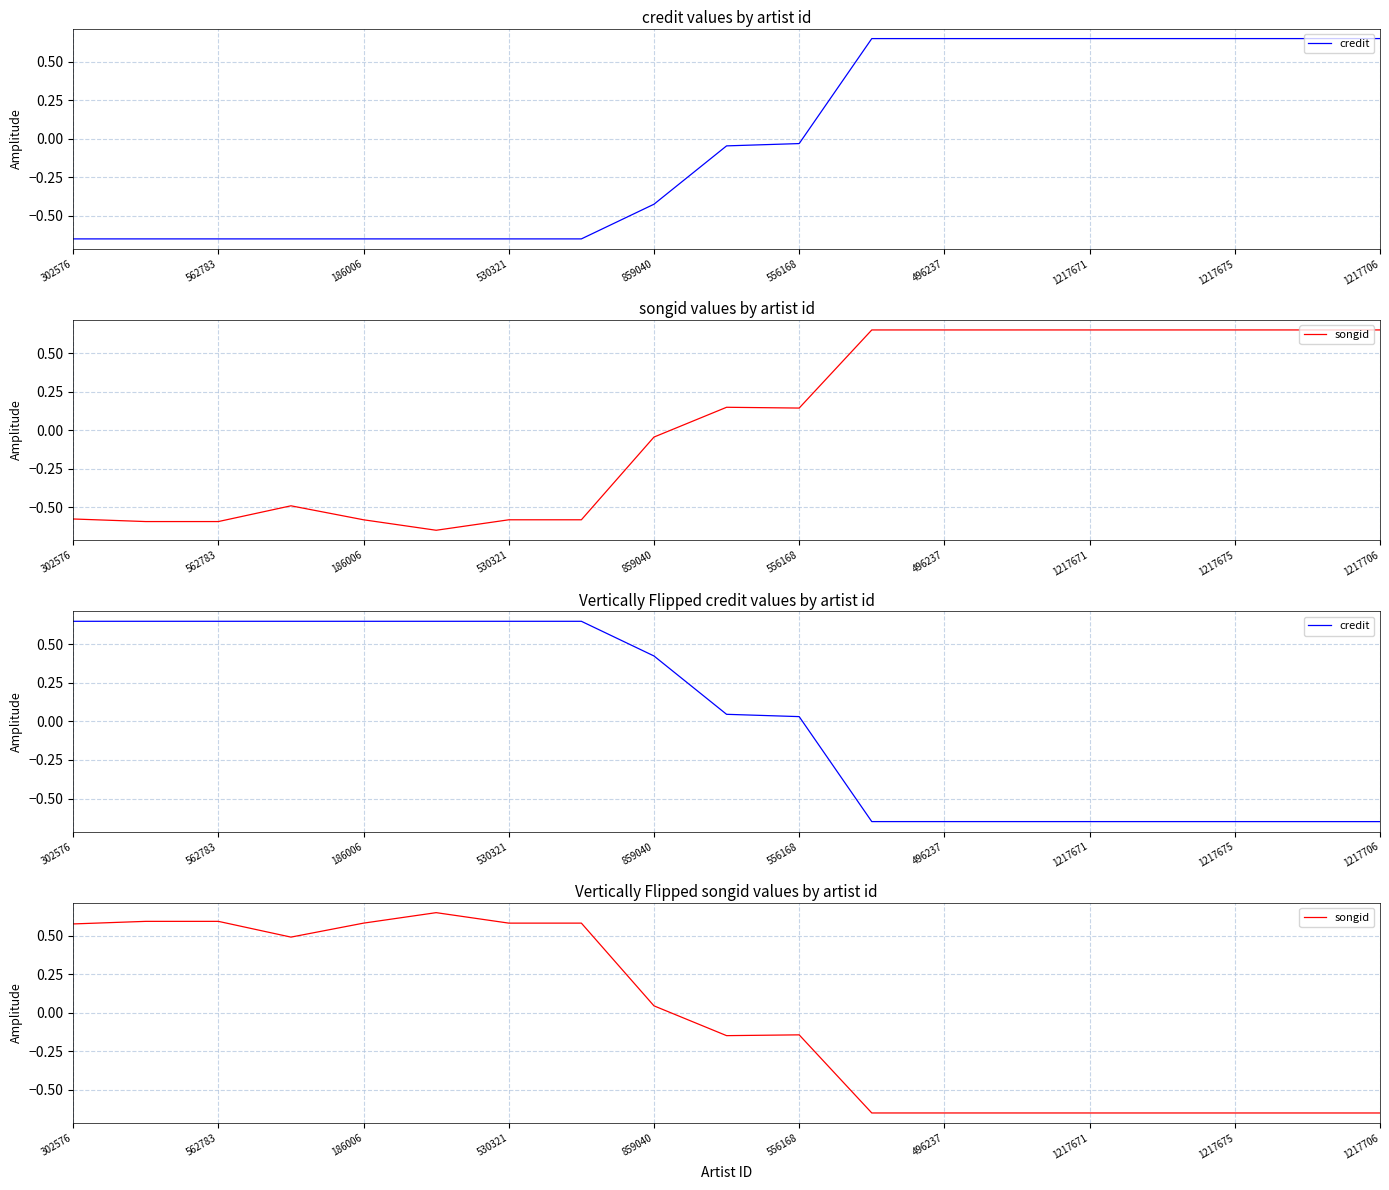

Reading left to right, transcribe all the data shown in this chart.

credit: 0.7	0.6	0.6	0.6	0.6	0.6	0.6	0.6	0.4	0.0	0.0	-0.6	-0.6	-0.6	-0.6	-0.6	-0.6	-0.6	-0.7
songid: 0.6	0.6	0.6	0.5	0.6	0.7	0.6	0.6	0.0	-0.1	-0.1	-0.6	-0.6	-0.6	-0.6	-0.6	-0.6	-0.6	-0.7